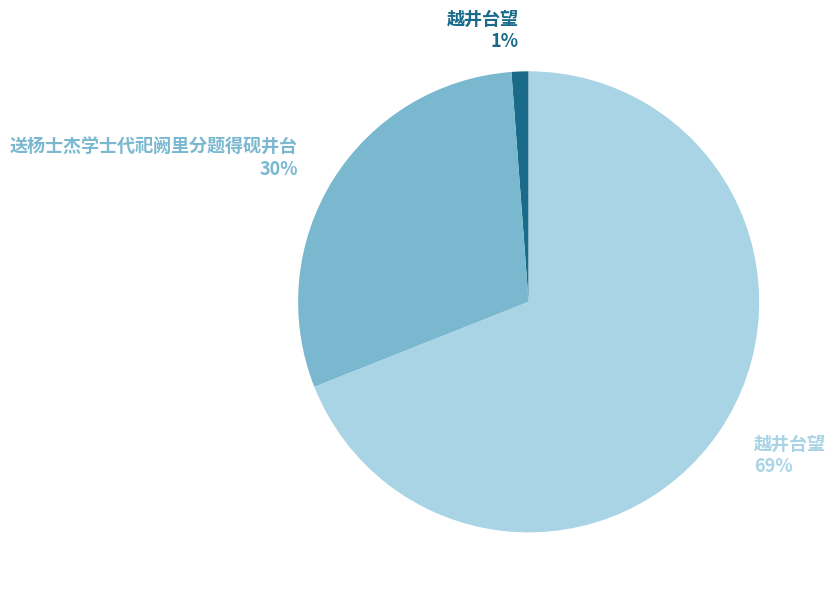

Is there a majority slice in this chart?

Yes